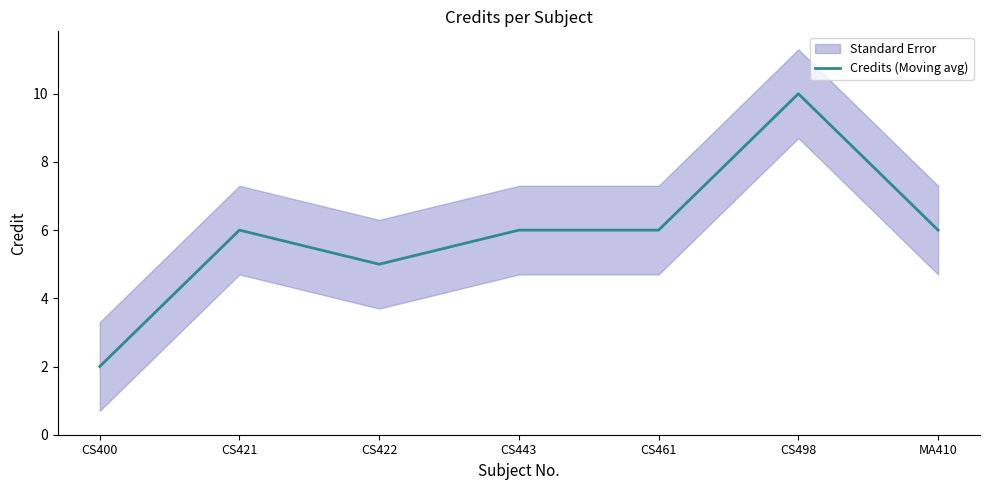

What is the label of the 7th point from the left?

MA410